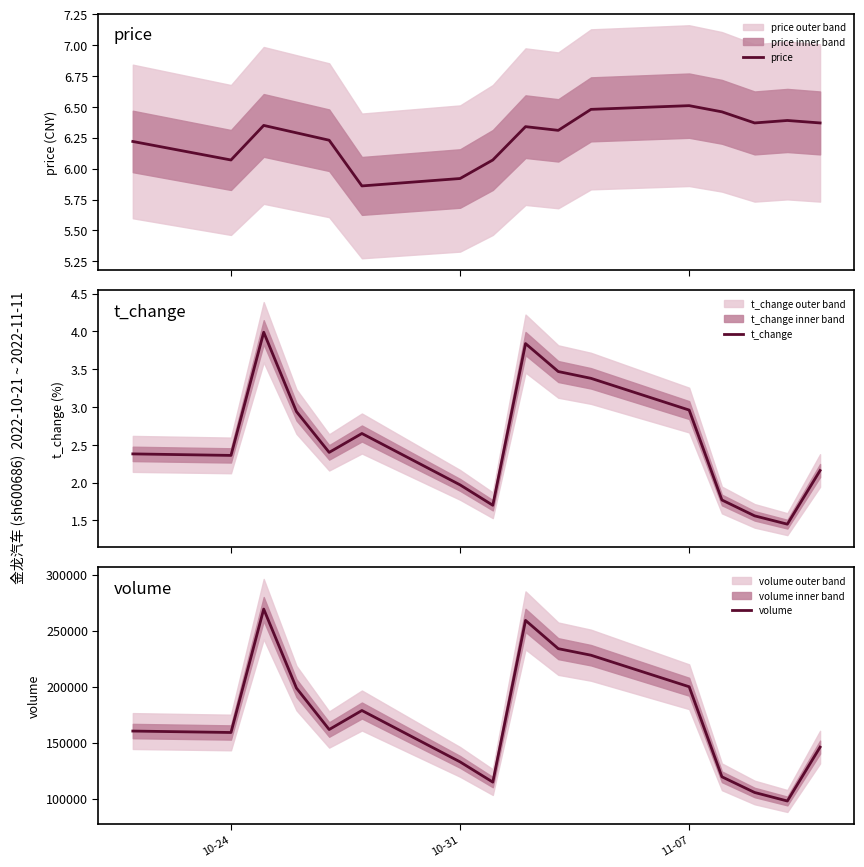

Rank the series by their maximum value, from highest to lowest.

volume, price, t_change